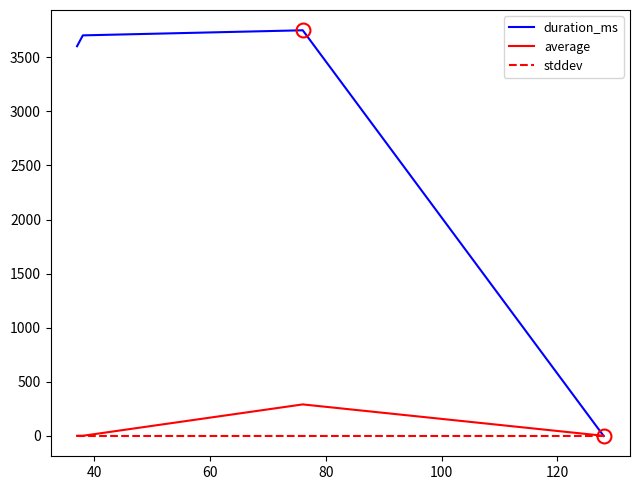

Which series has the largest range (max minus min)?

duration_ms